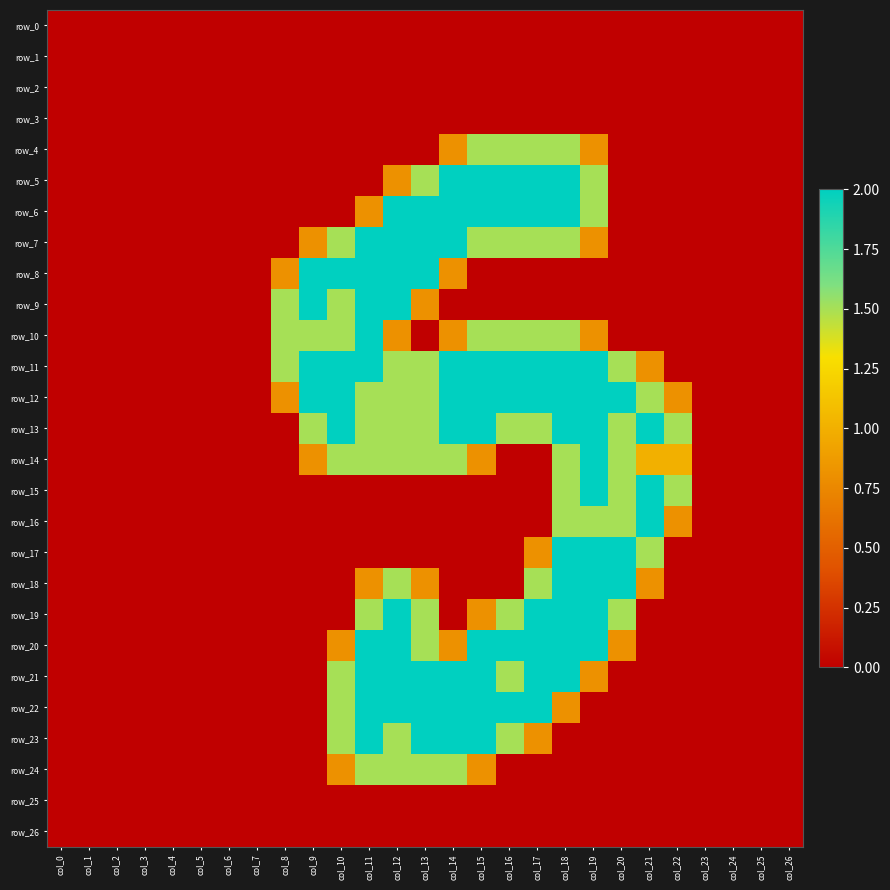

How many data points does each series have?

27